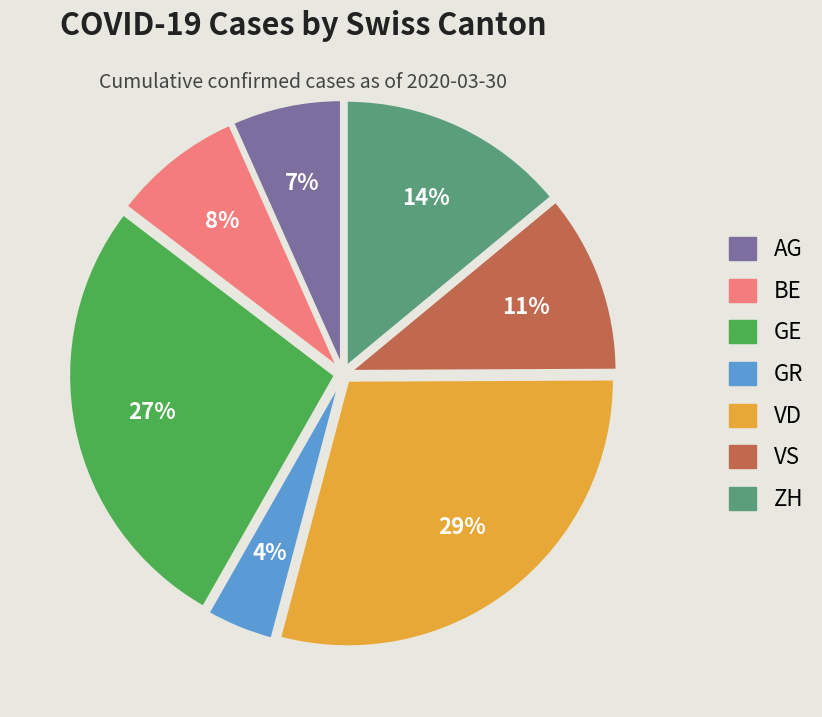

How many segments does this pie chart have?

7